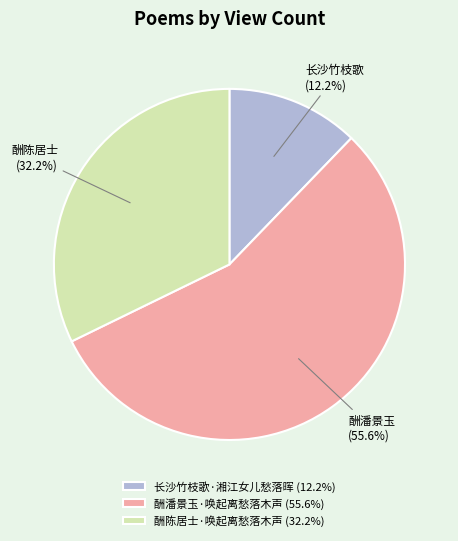

How many segments does this pie chart have?

3